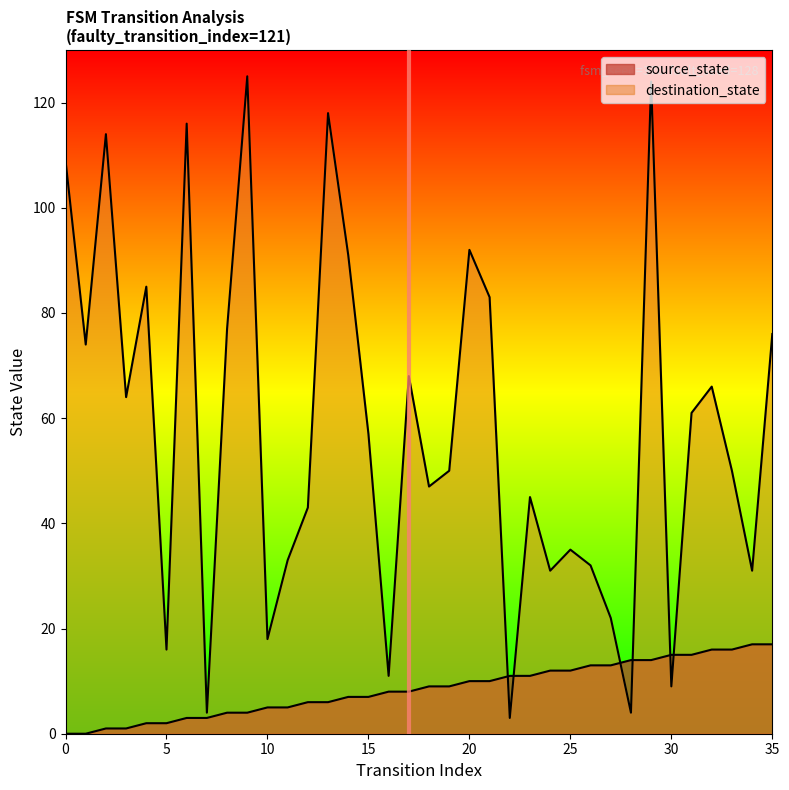

What are all the series names shown in the legend?

source_state, destination_state